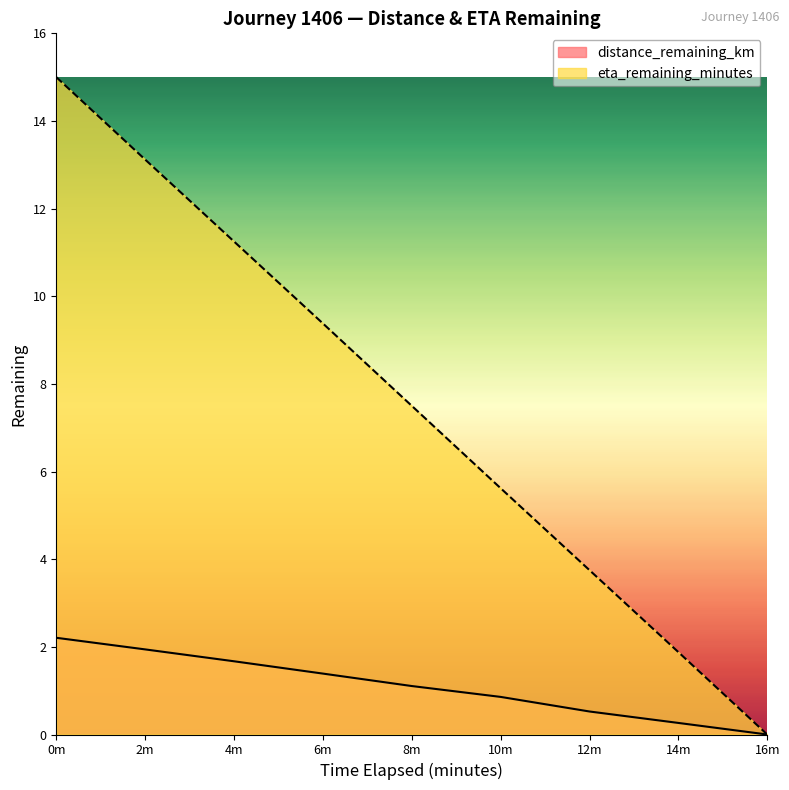

How many distinct data groups are displayed?

2